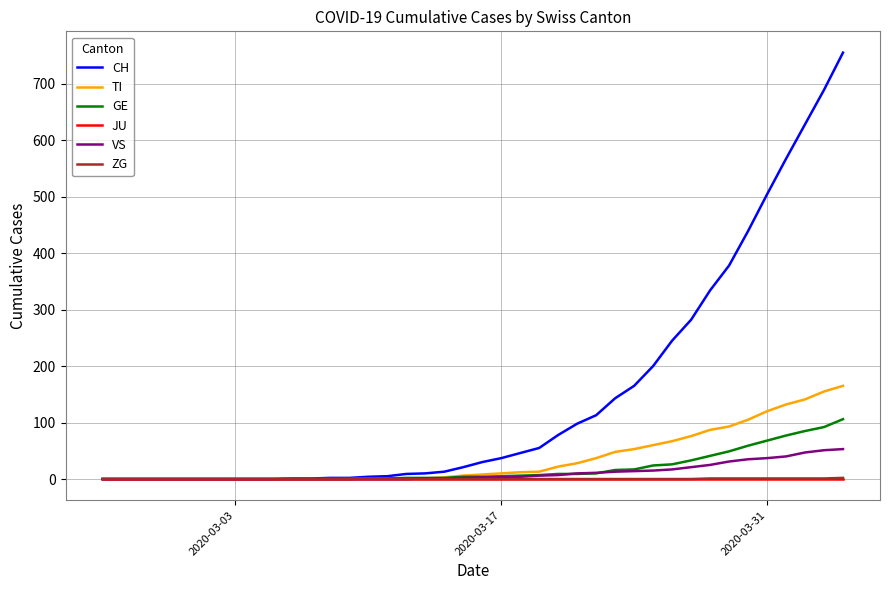

Which series has the largest total across all categories?

CH